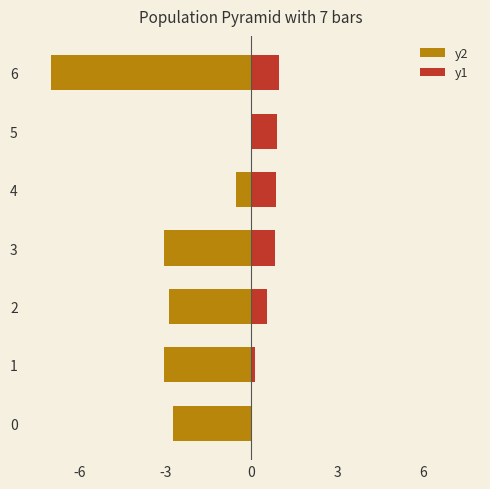

What is the label of the 4th bar from the right?

3